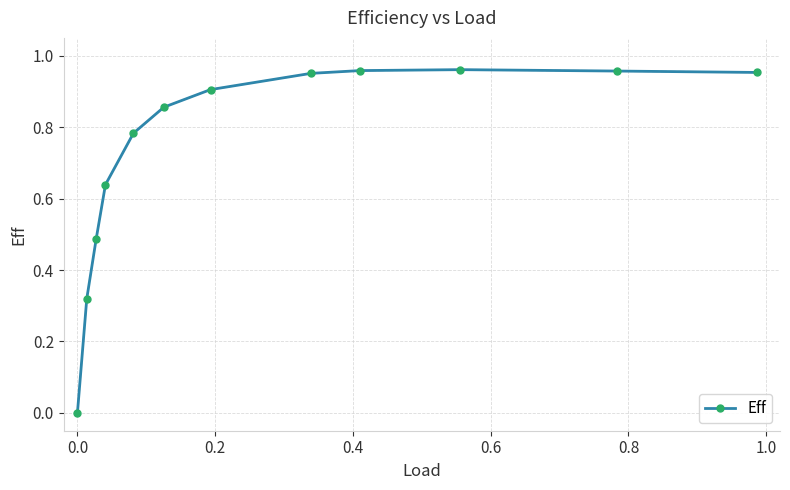

How many lines are shown in the chart?

1